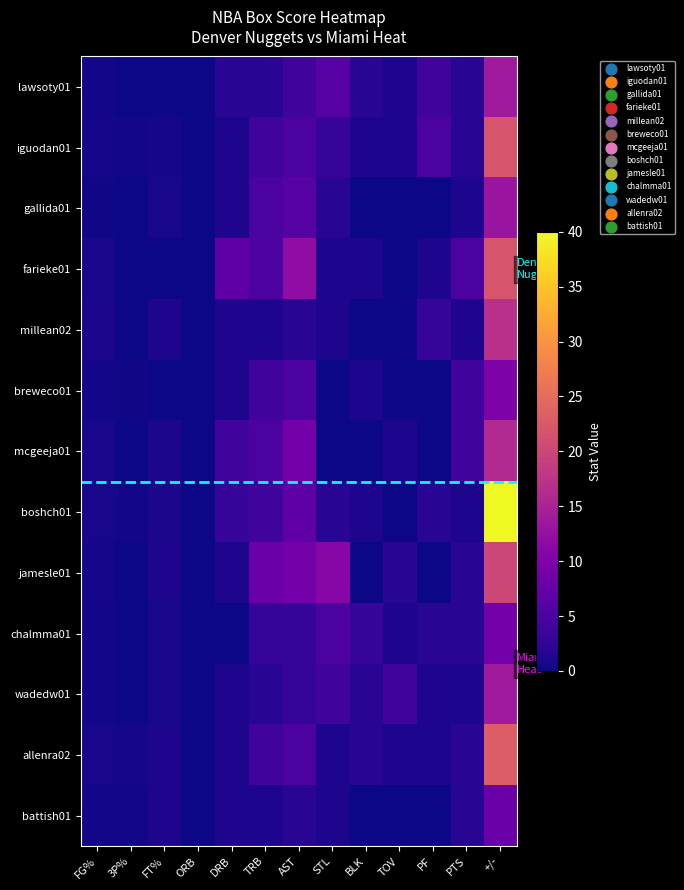

Rank the series by their maximum value, from highest to lowest.

boshch01, allenra02, iguodan01, farieke01, jamesle01, millean02, mcgeeja01, lawsoty01, wadedw01, gallida01, breweco01, chalmma01, battish01